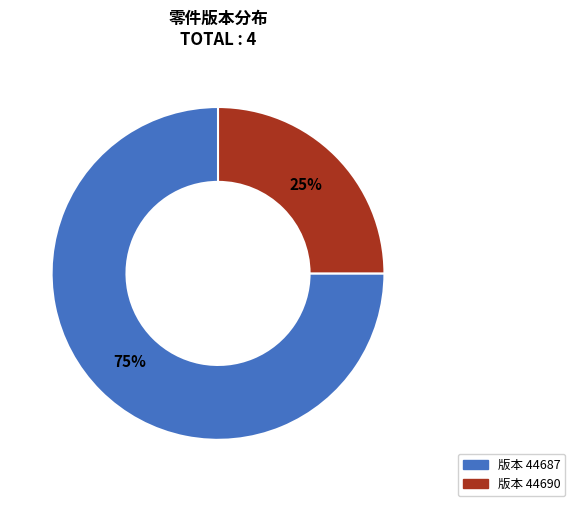

To the nearest percent, what is the average slice percentage?

50%